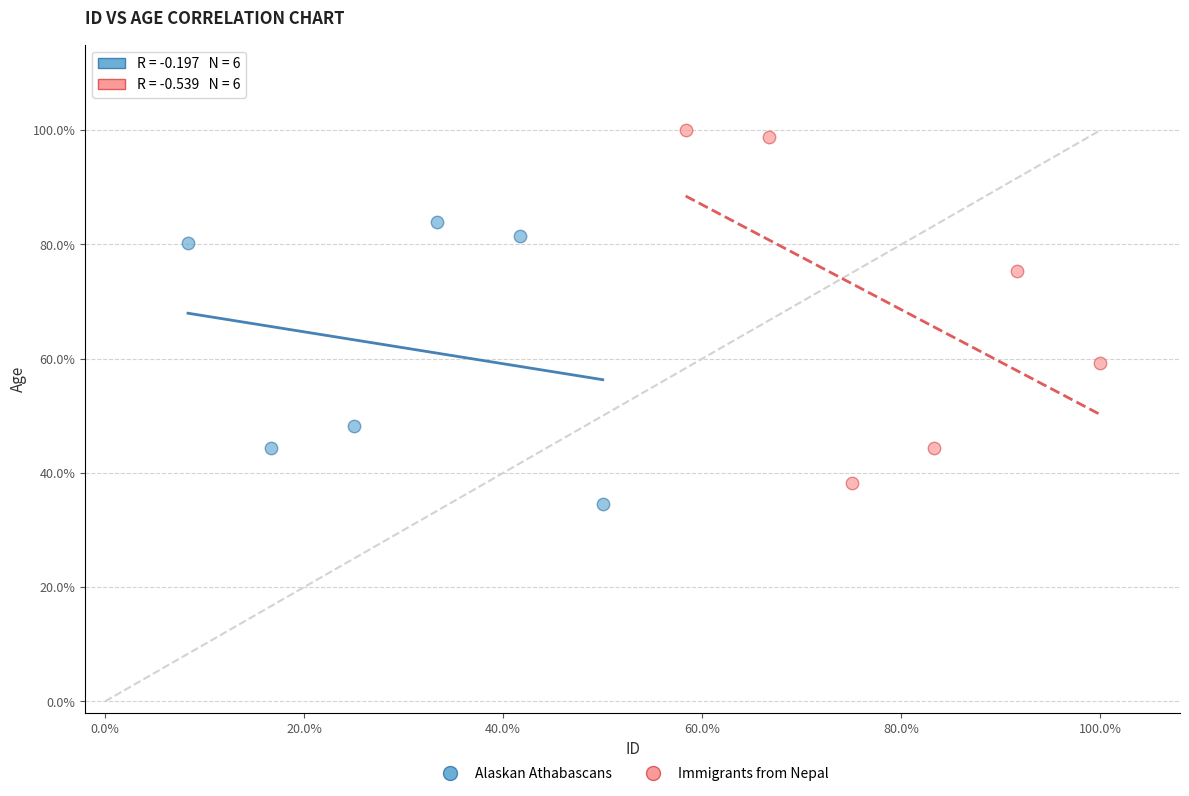

What are all the series names shown in the legend?

Alaskan Athabascans, Immigrants from Nepal